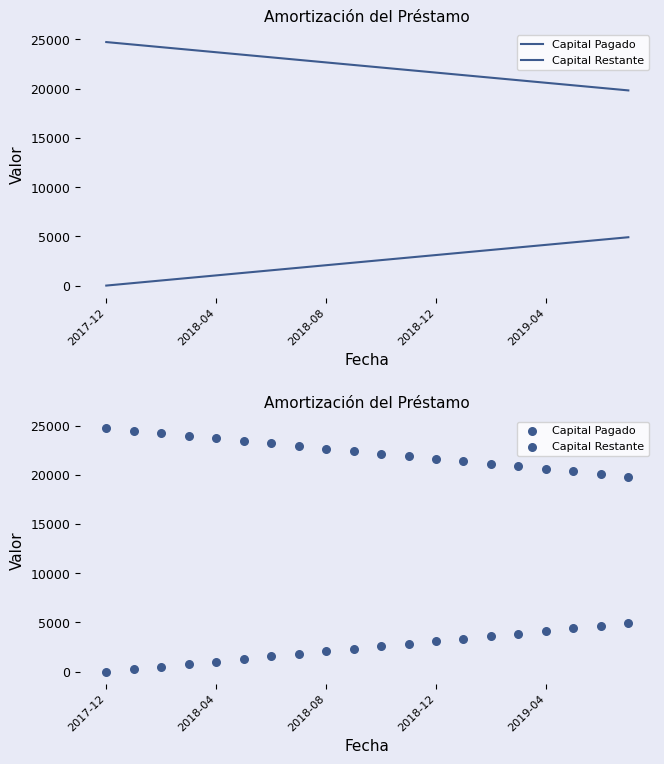

Which series has the widest spread of Y values?

Capital Pagado